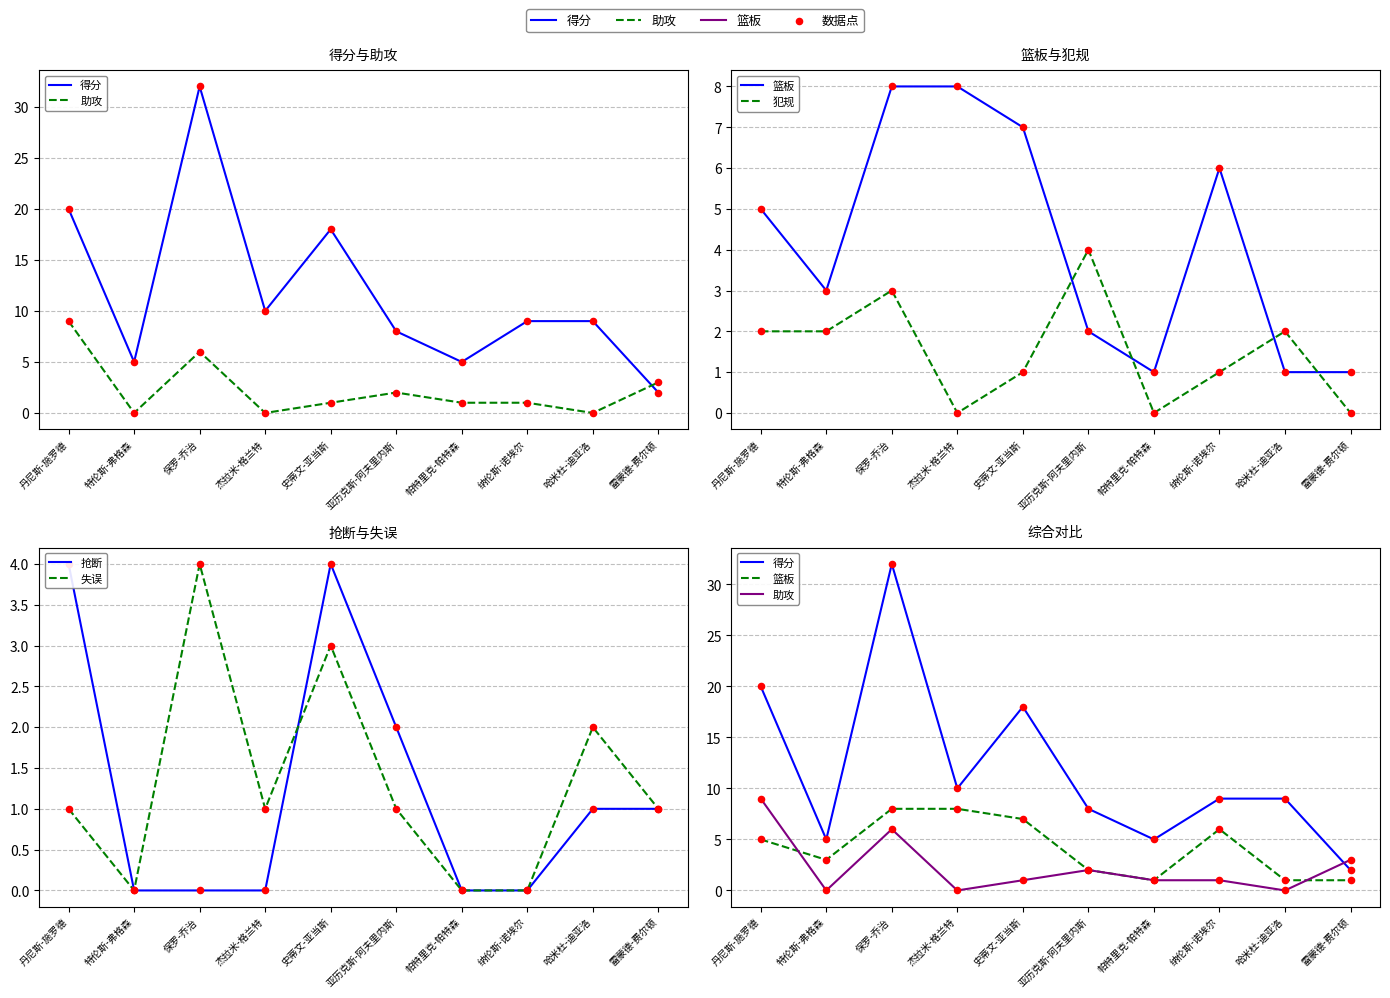

Which series contains the highest Y value?

得分